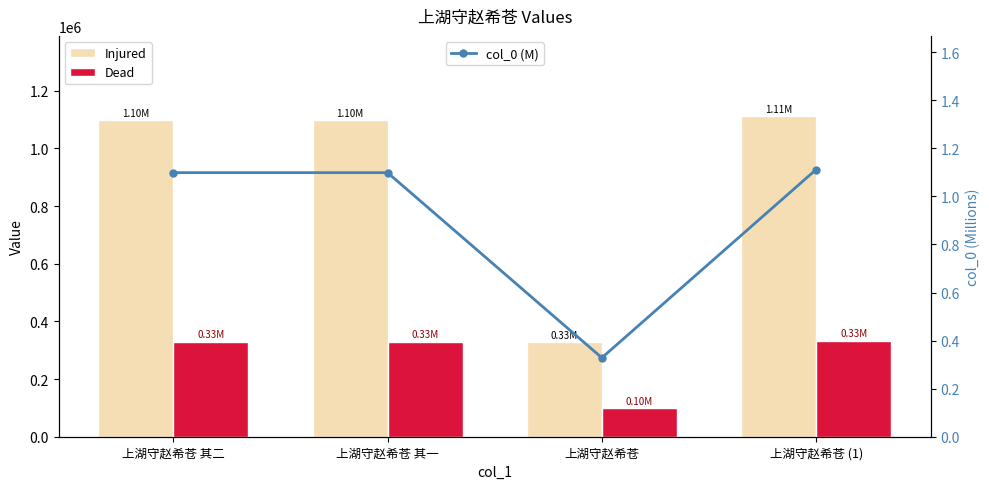

Is the value of Injured at 上湖守赵希苍 其一 greater than the value of col_0 (M) at 上湖守赵希苍 (1)?

Yes